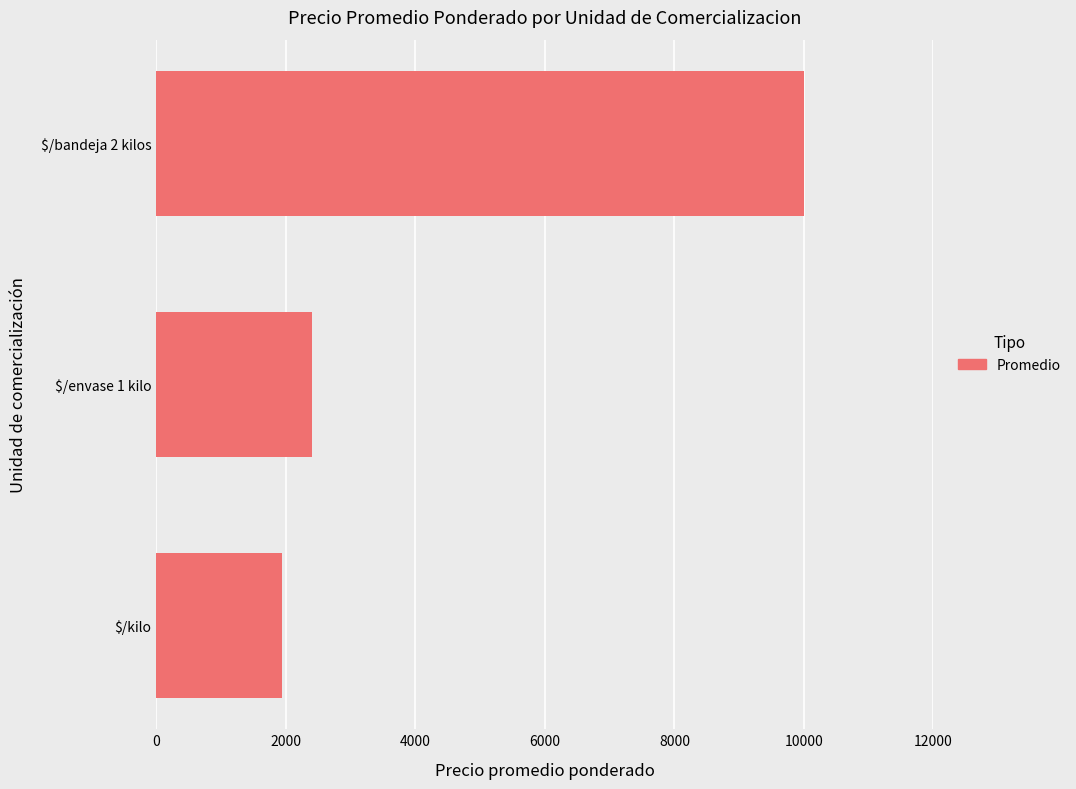

What is the average value?

4778